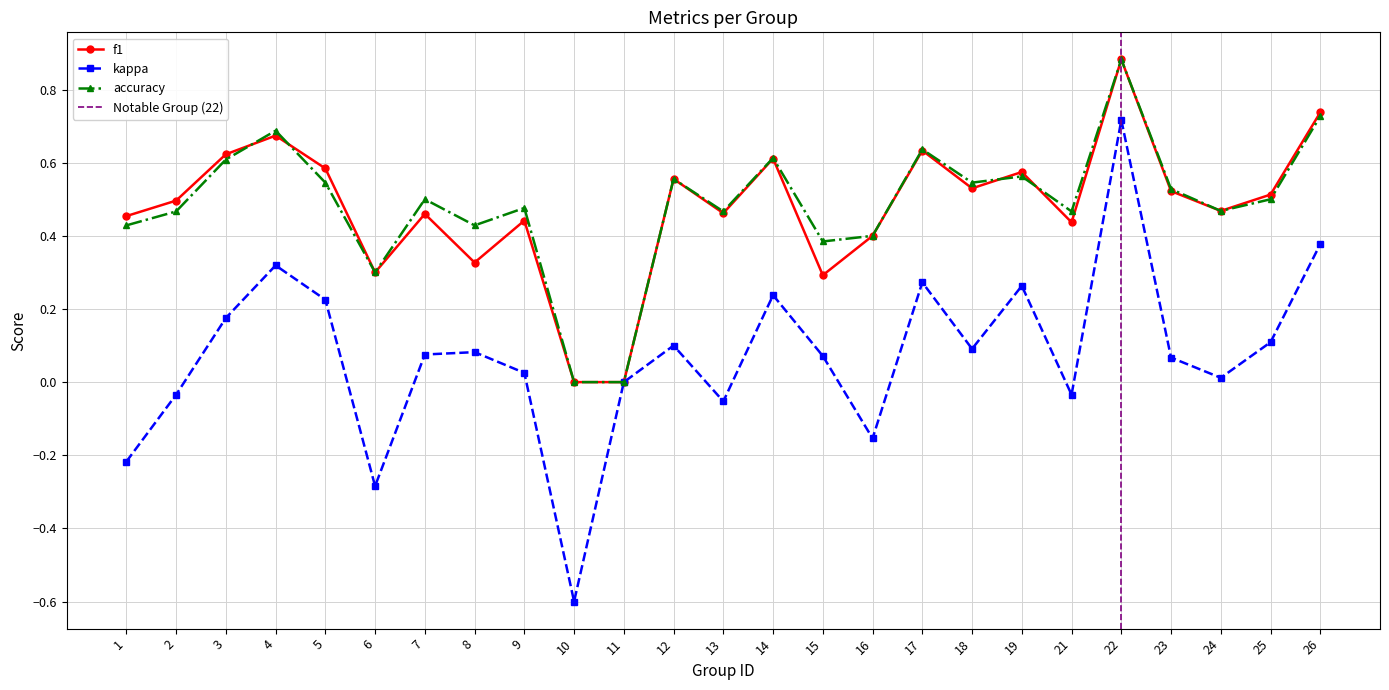

True or false: kappa has a value of -0.1 at 13.

True